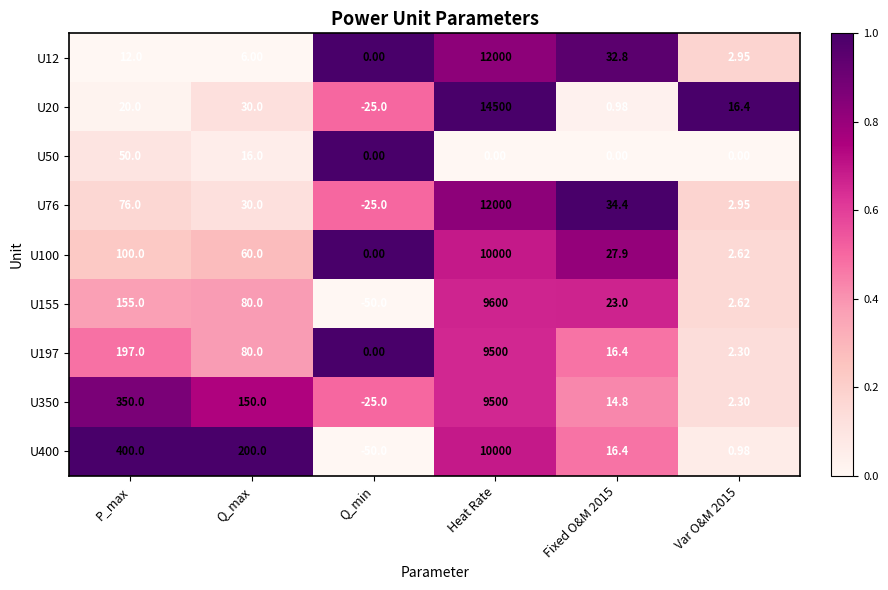

Where is U155 nearest to the value 4775?

P_max